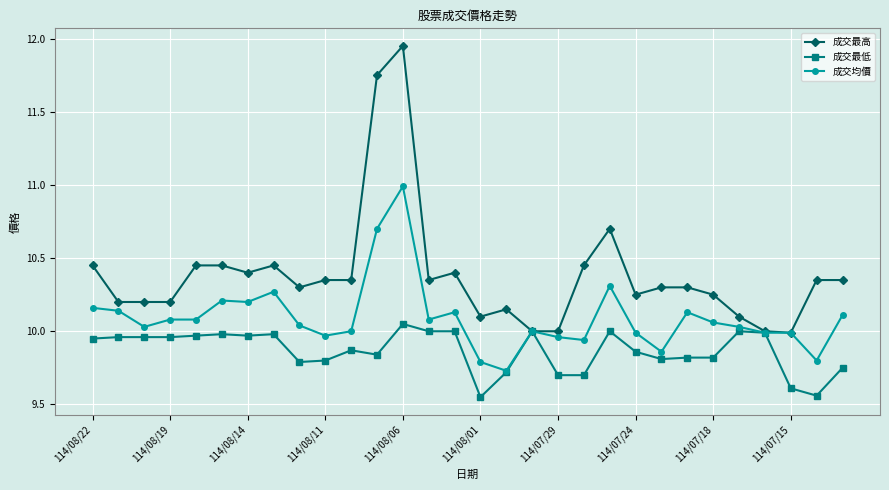

Which series has the widest spread of values?

成交最高